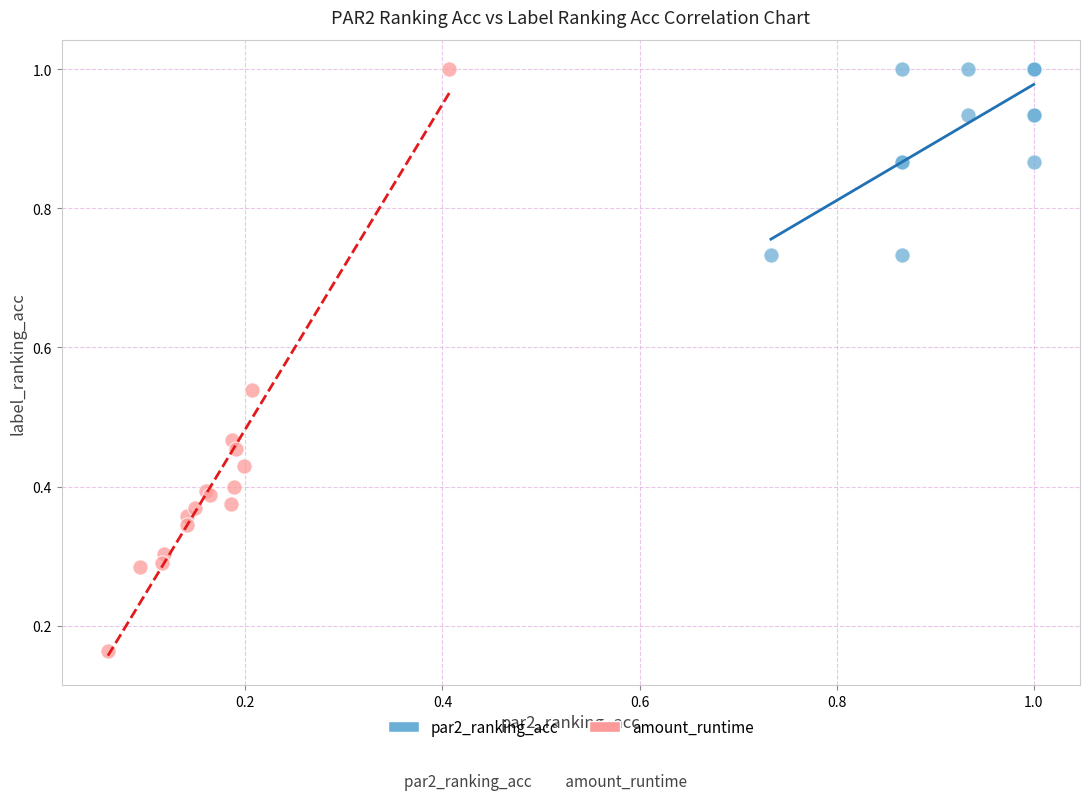

Which series reaches the minimum Y coordinate?

amount_runtime